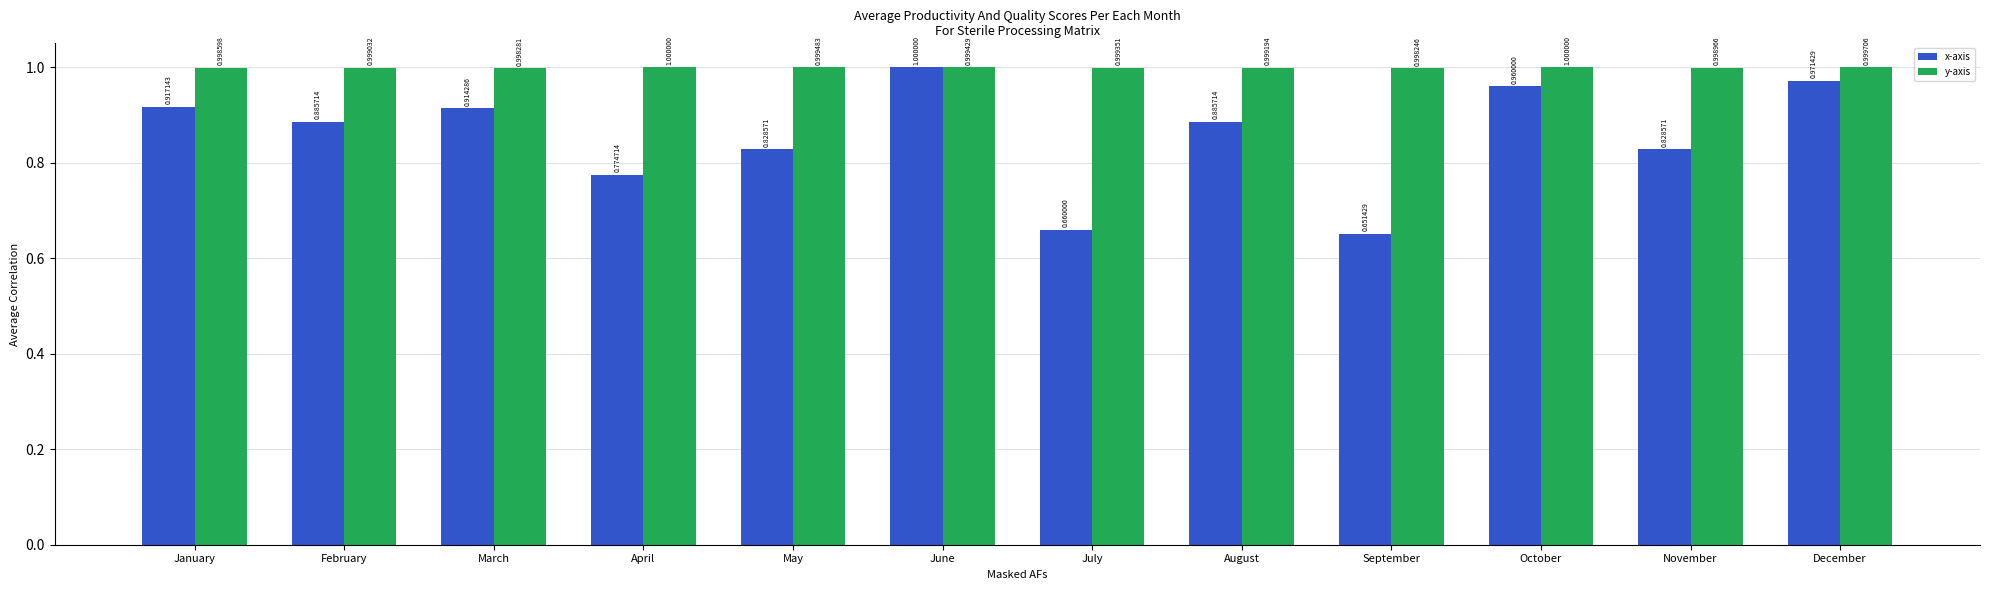

At which category does the chart reach its minimum across all series?

September